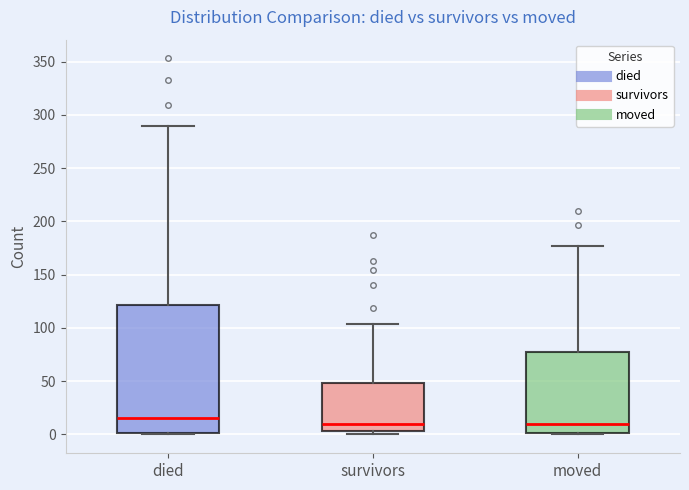

Which box is the tallest, from its lower edge to its upper edge?

died